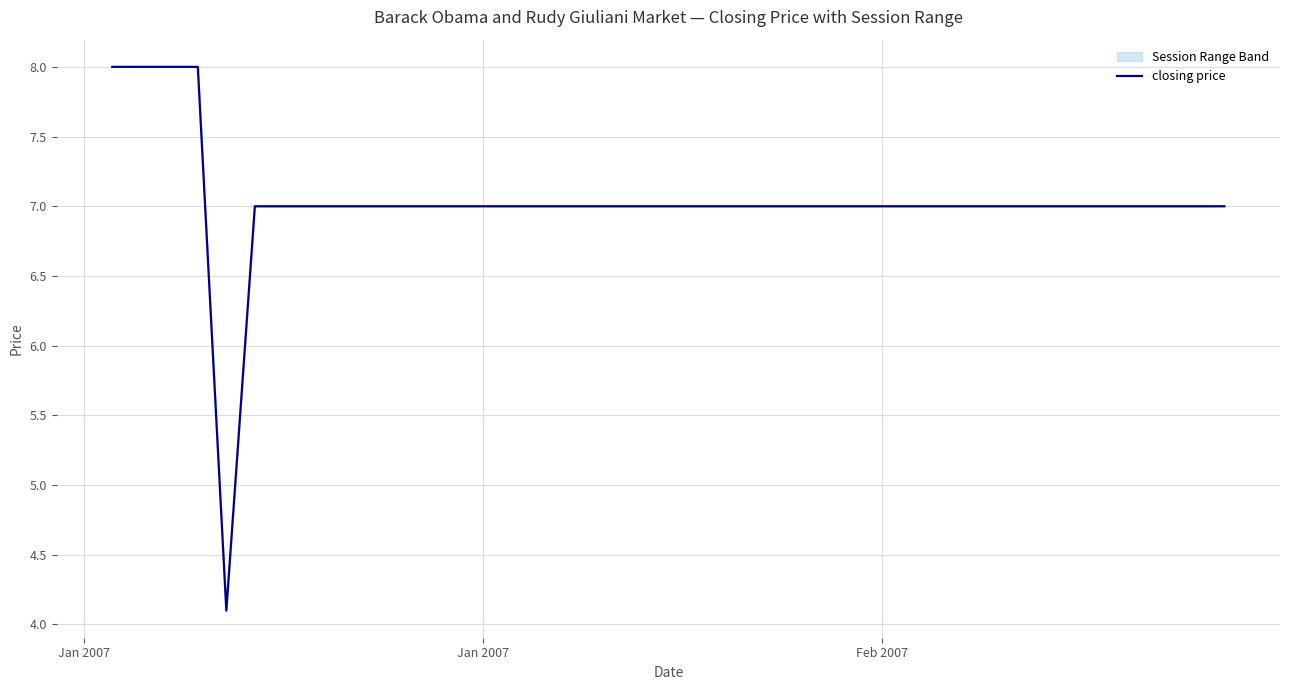

The value at Jan 2007 is 1.4. True or false?

False